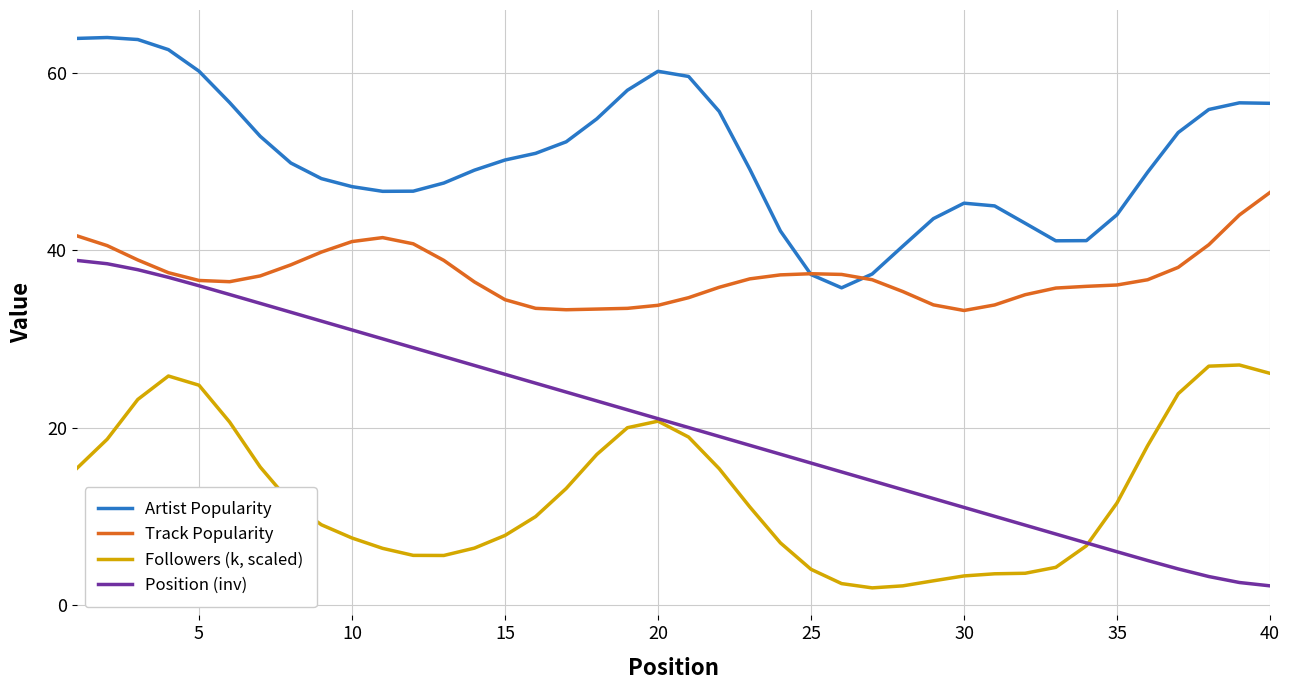

Which series has the largest total across all categories?

Artist Popularity